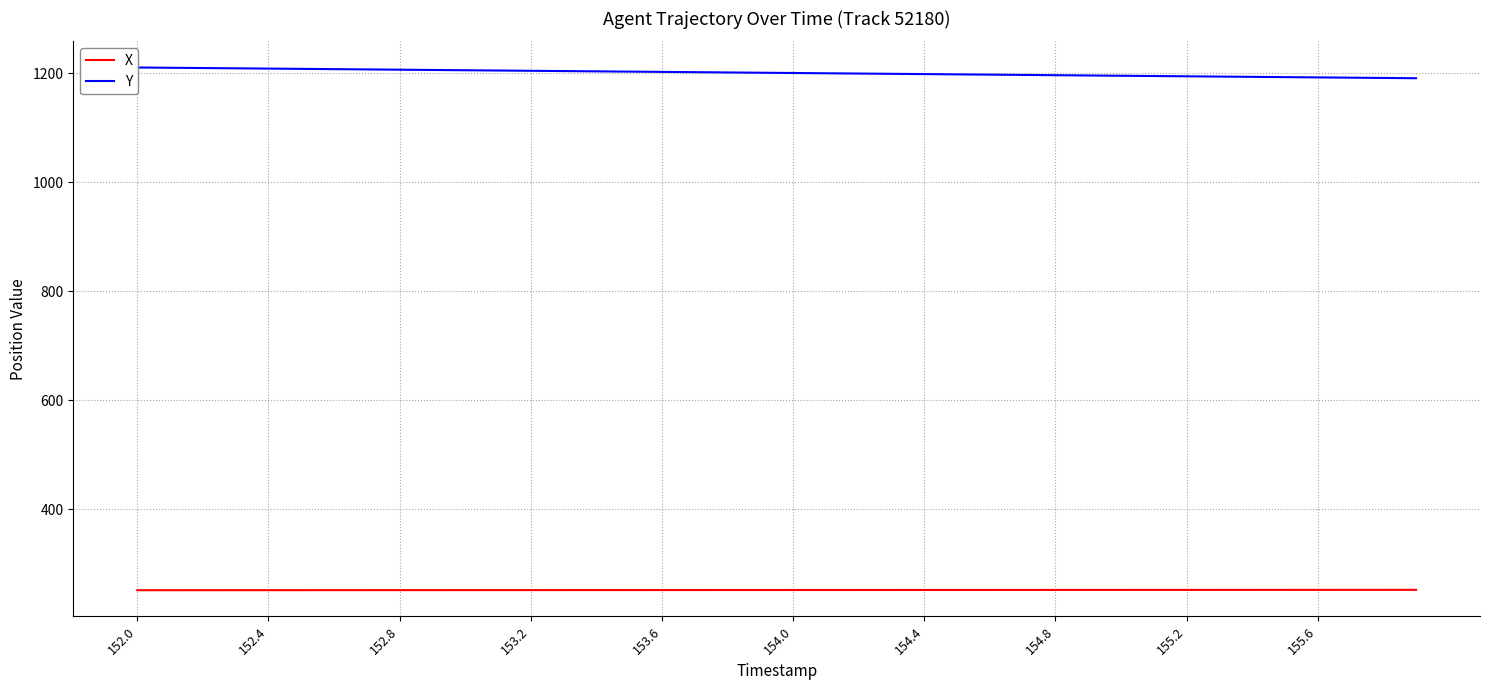

What are all the series names shown in the legend?

X, Y